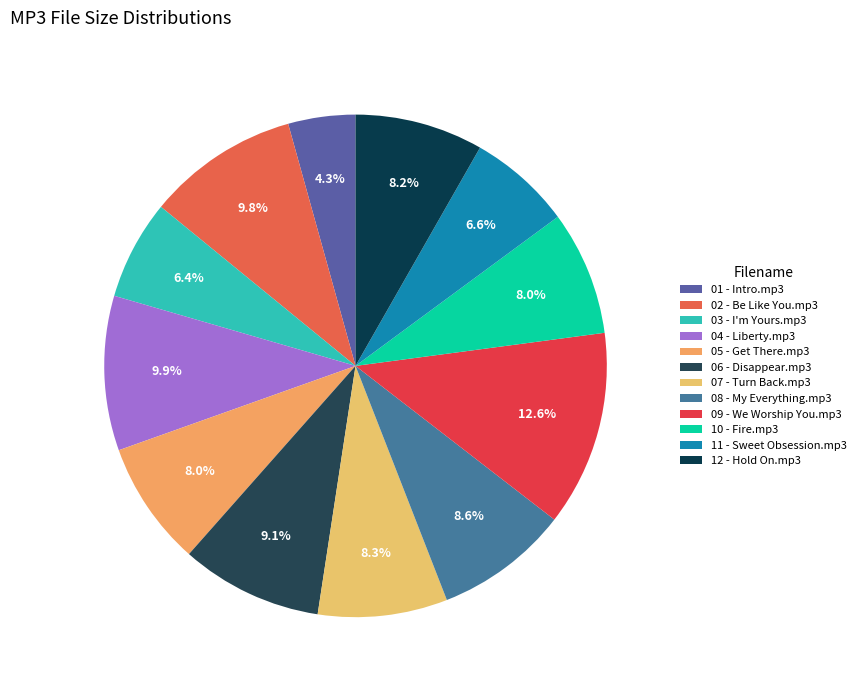

Count the number of slices in the pie.

12